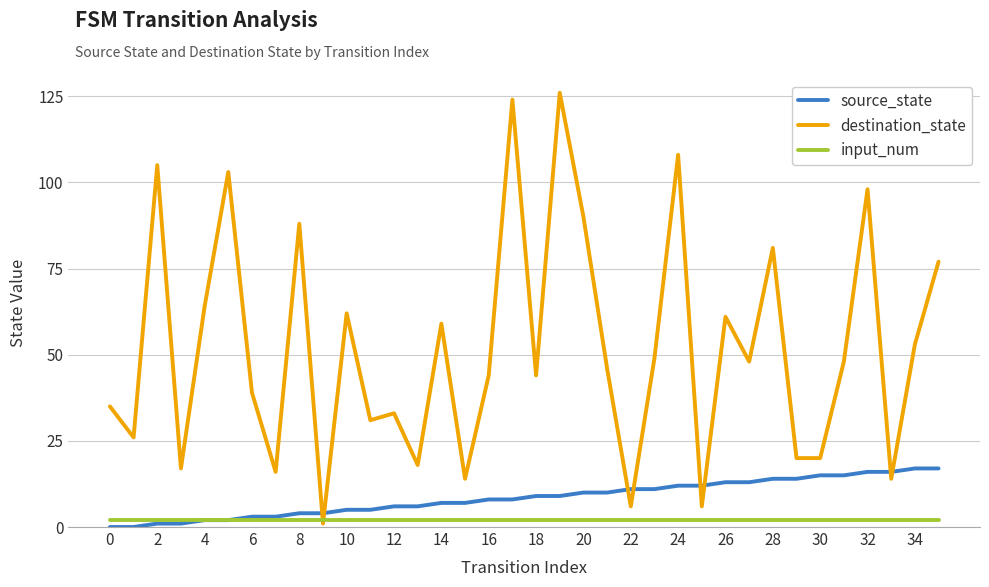

What is the greatest value displayed?

126